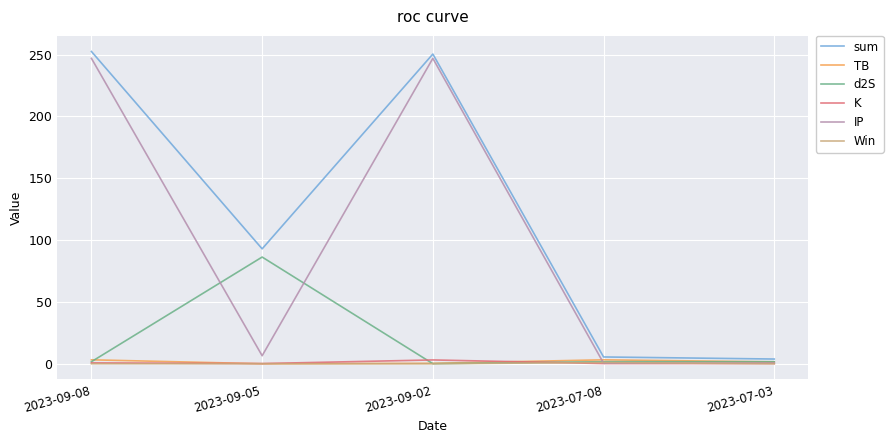

Is this an area chart (filled region under the line)?

No